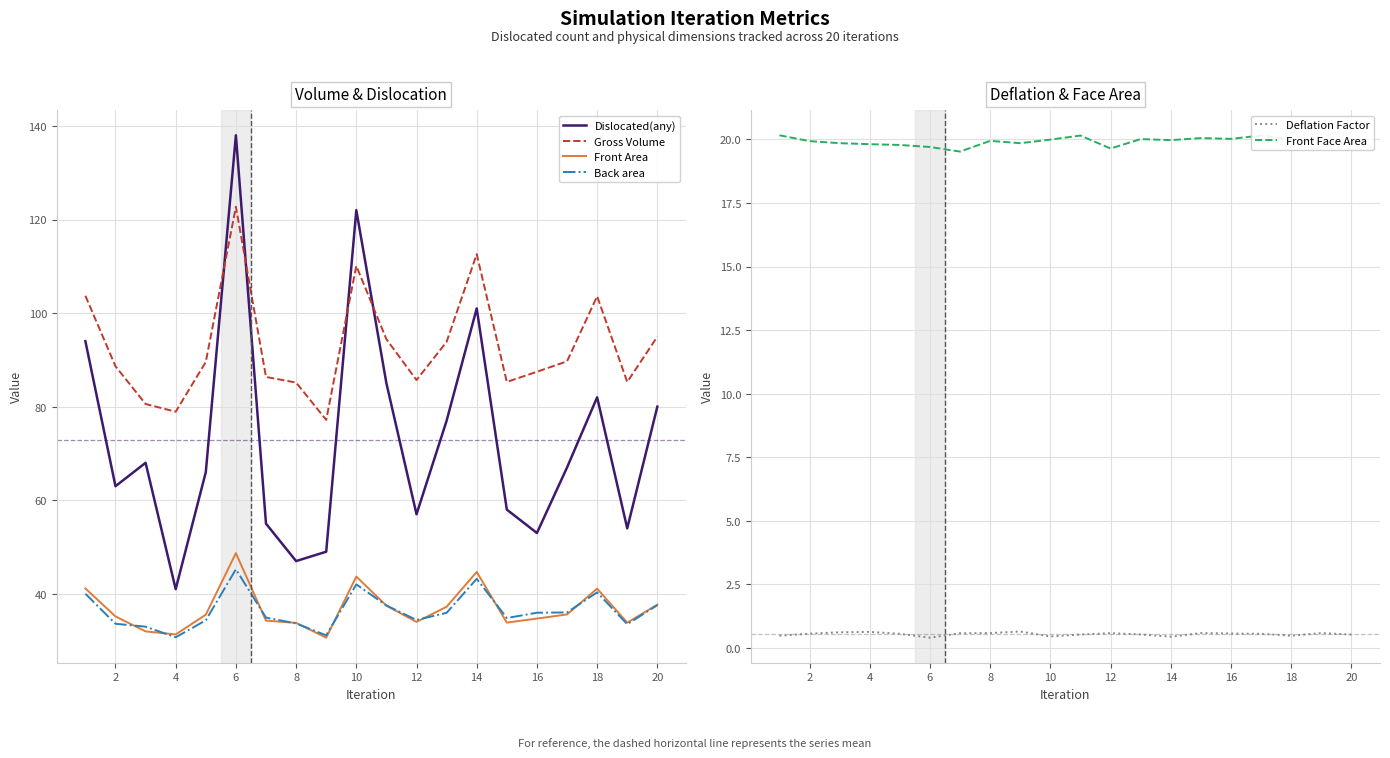

True or false: Front Area has a value of 48.7 at 6.

True